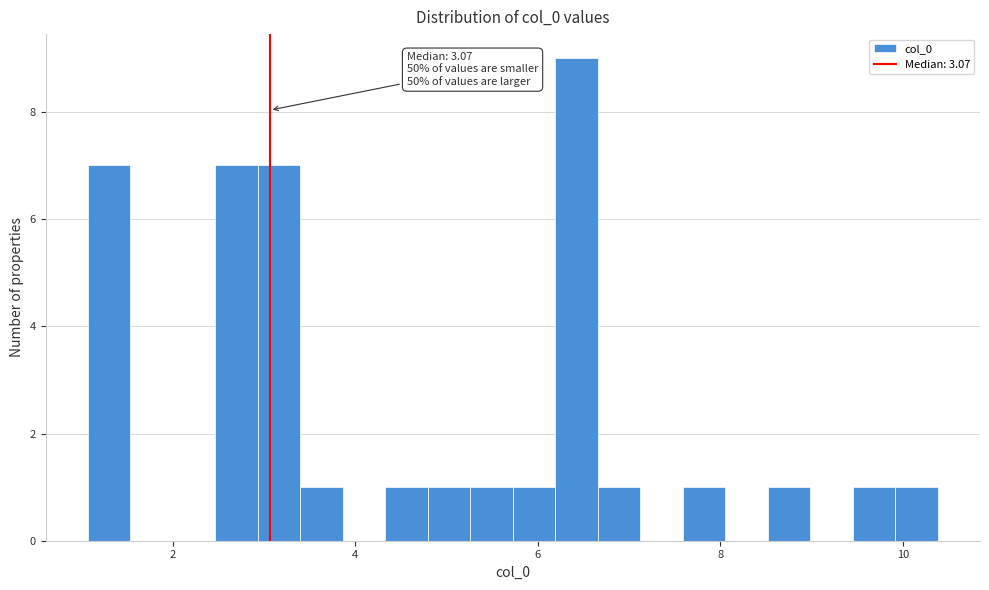

Read against the x-axis, roughly where is the centre of the tallest bar?

6.4